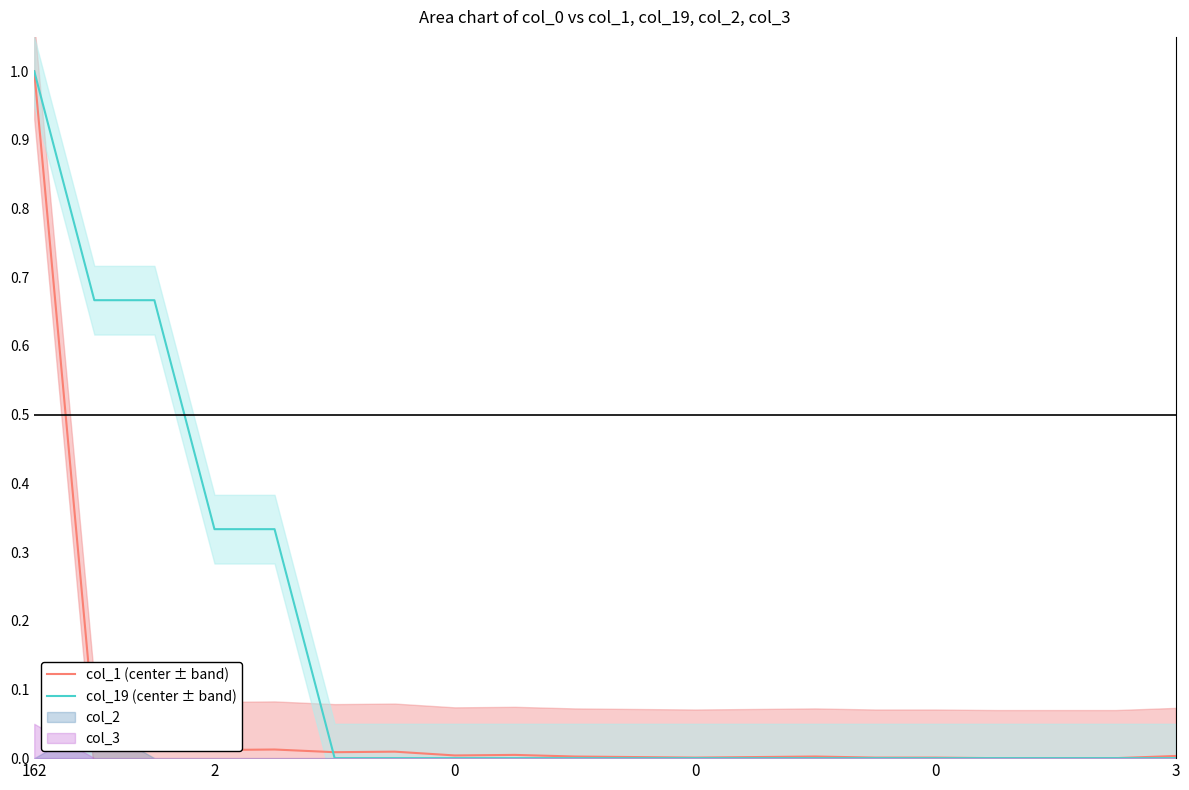

True or false: col_19 (center ± band) has a value of 0.1 at 0.

False